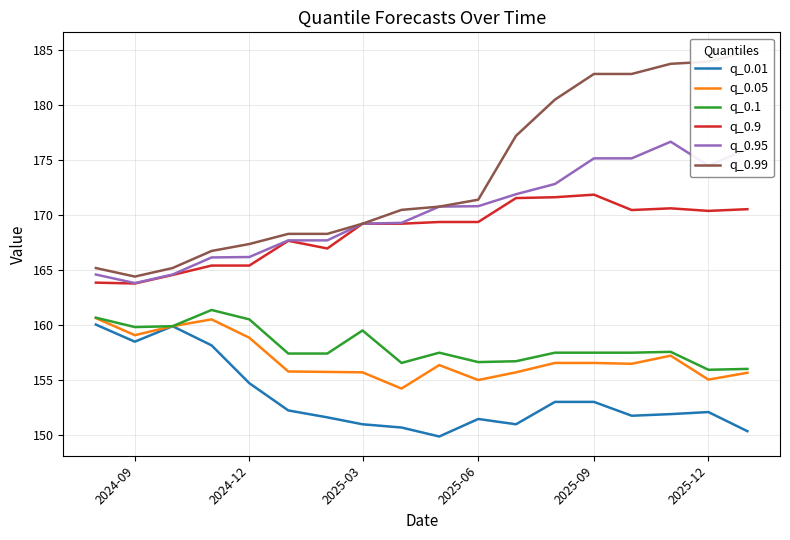

True or false: q_0.01 and q_0.95 intersect in this chart.

False